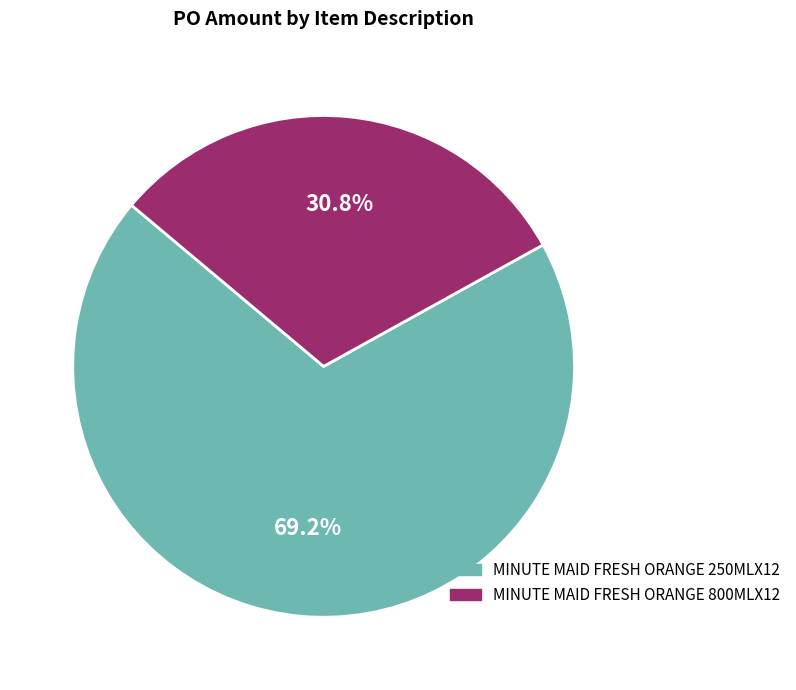

To the nearest percent, what is the difference between the MINUTE MAID FRESH ORANGE 250MLX12 and MINUTE MAID FRESH ORANGE 800MLX12 slice percentages?

38%